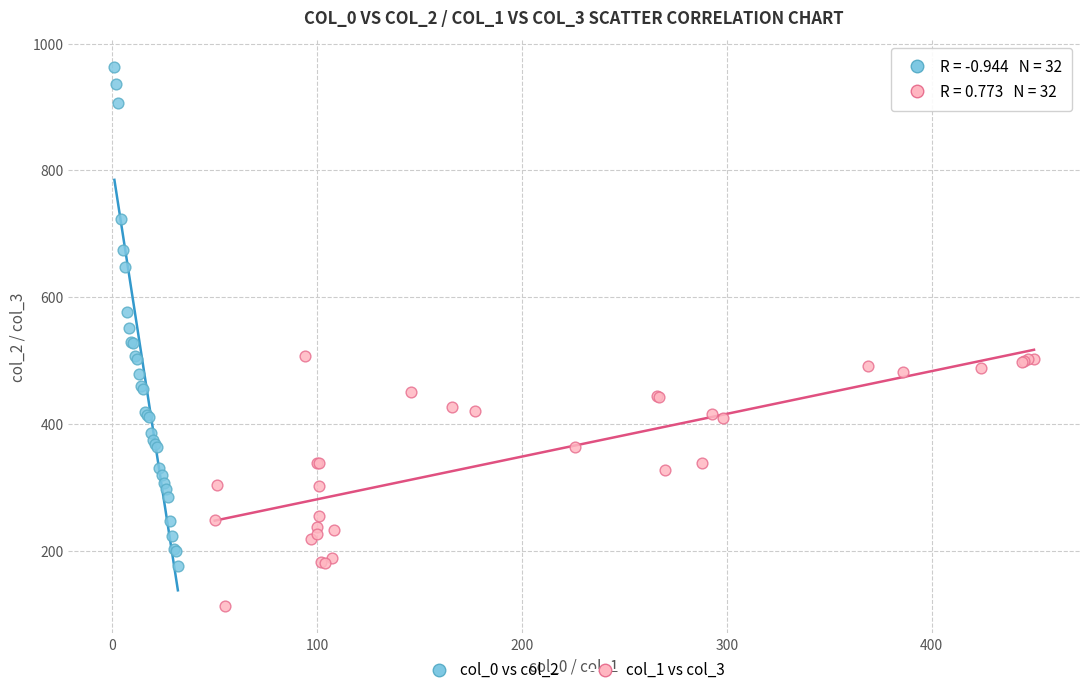

Which series contains the lowest Y value?

col_1 vs col_3